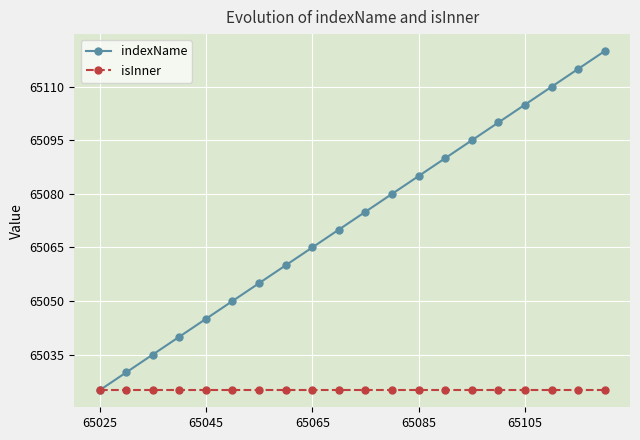

What is the value of the isInner point at the 7th from the left?

65025